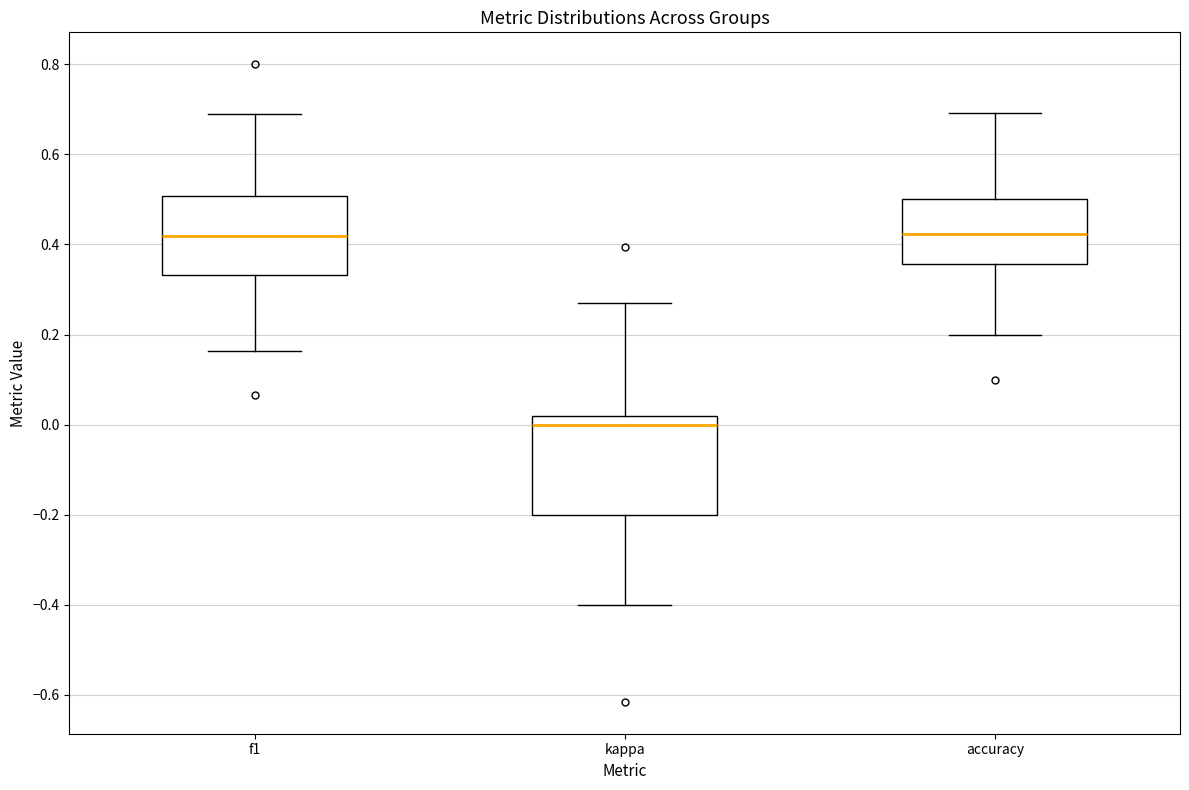

Reading left to right, transcribe this box plot: for each box, give where its median line is, the range the box spans, and where its two whiskers end, as read against the y-axis. The values are not printed on the chart, so give them approximately, as read against the axis.

f1: median 0.42, box 0.34 to 0.50, whiskers 0.16 to 0.68
kappa: median 0.00, box -0.20 to 0.02, whiskers -0.40 to 0.26
accuracy: median 0.42, box 0.36 to 0.50, whiskers 0.20 to 0.70